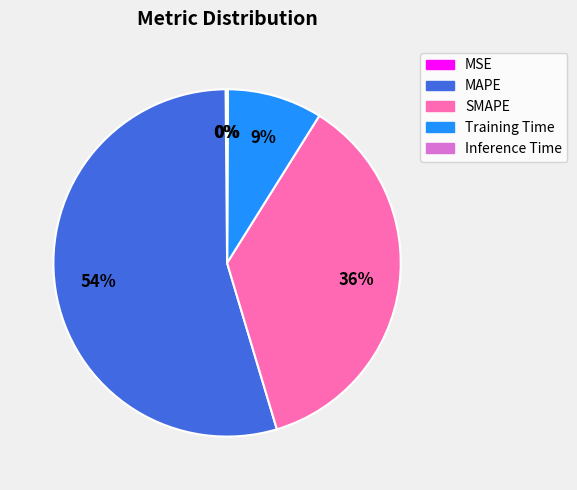

True or false: SMAPE accounts for 36% of the total.

True